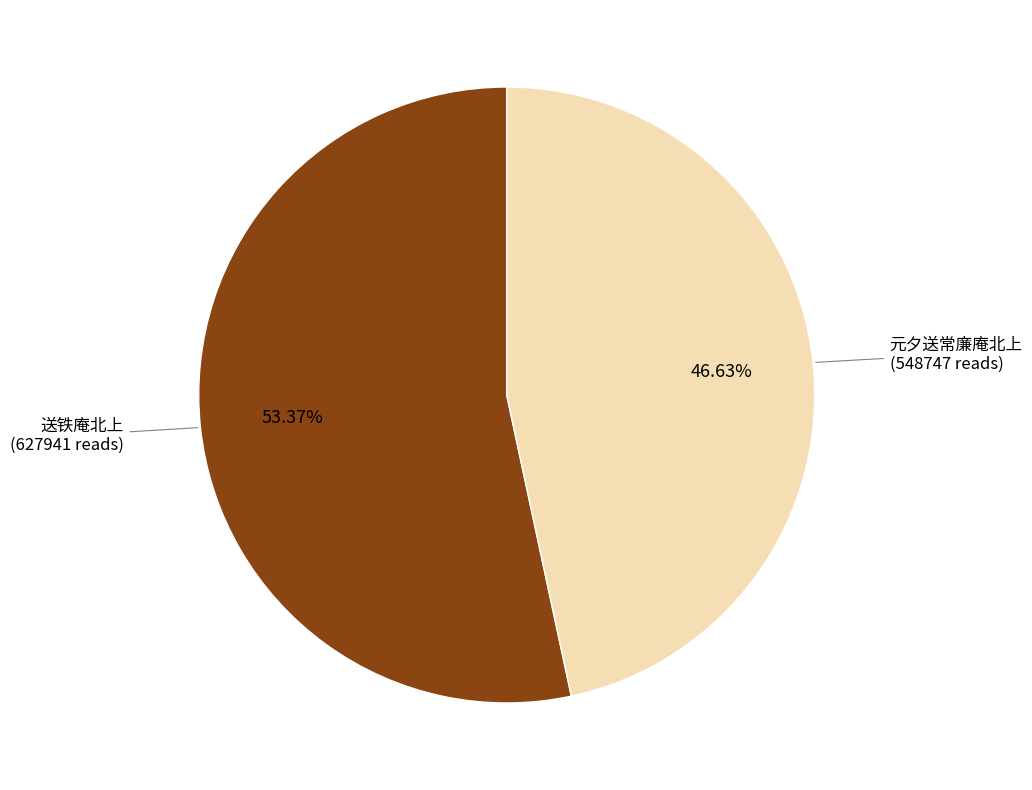

Rank the categories by value from lowest to highest.

元夕送常廉庵北上, 送铁庵北上